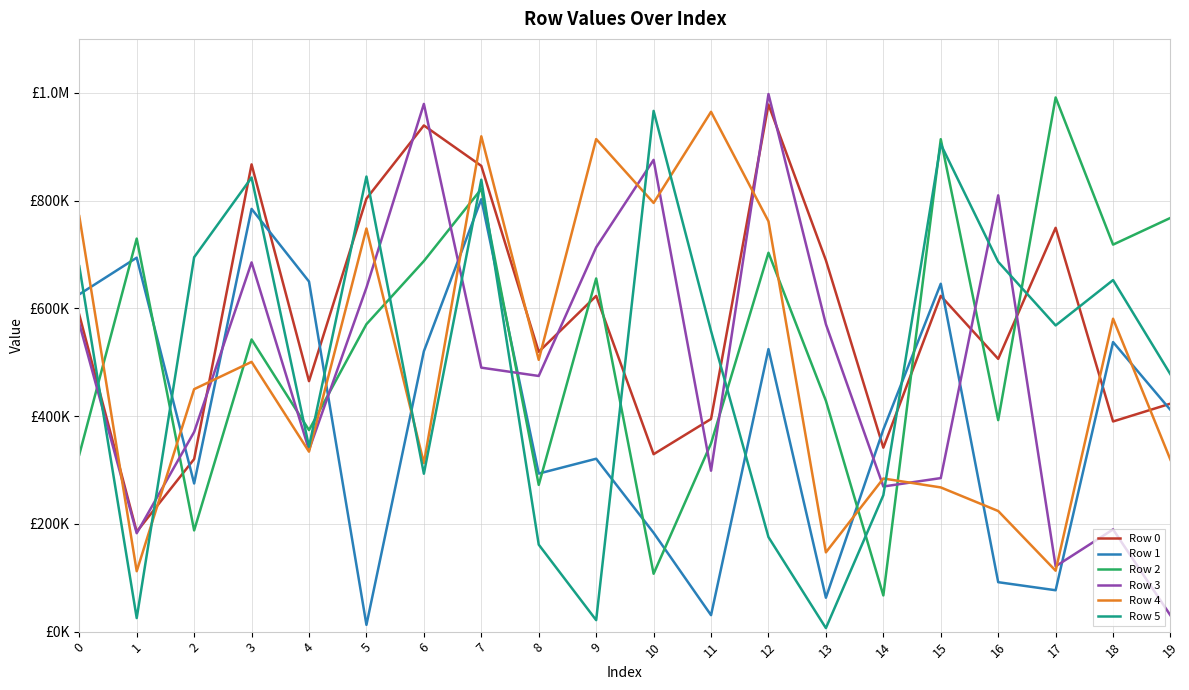

At 5, list the series in order from largest to smallest.

Row 5, Row 0, Row 4, Row 3, Row 2, Row 1